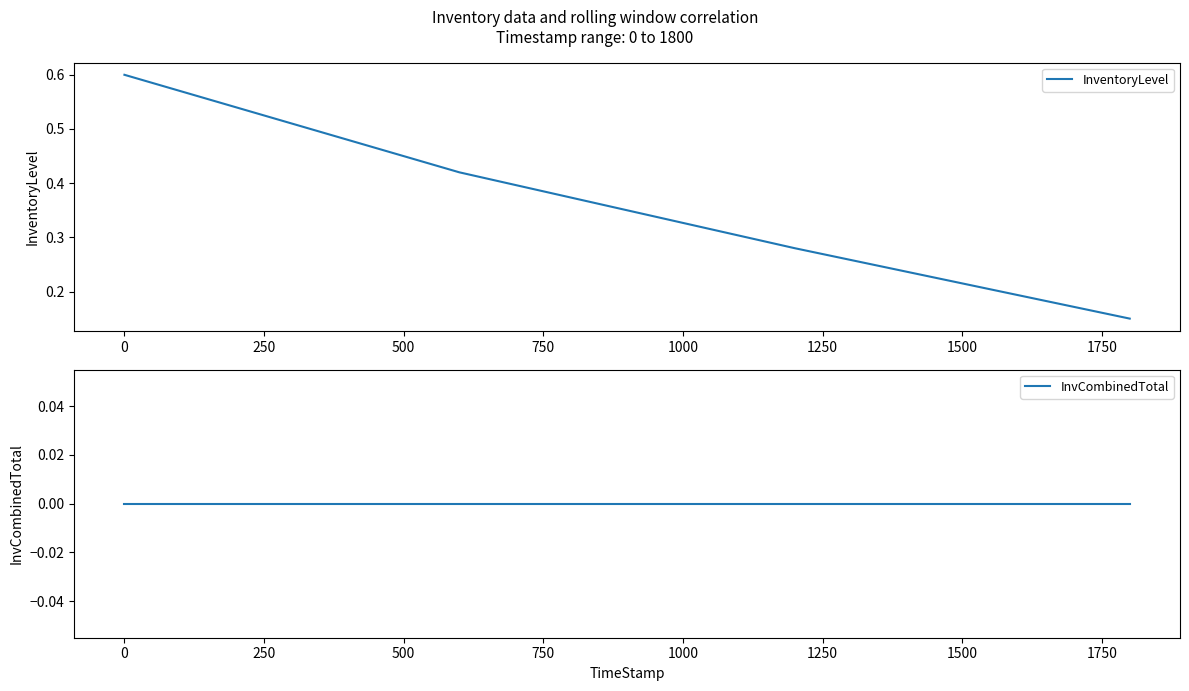

How many distinct data groups are displayed?

2